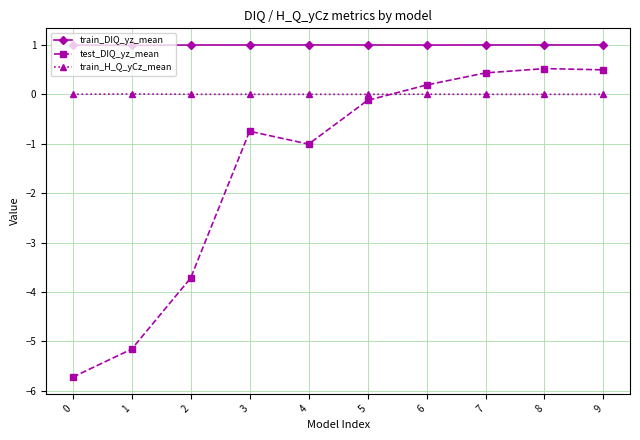

Where is the first local minimum for test_DIQ_yz_mean?

4